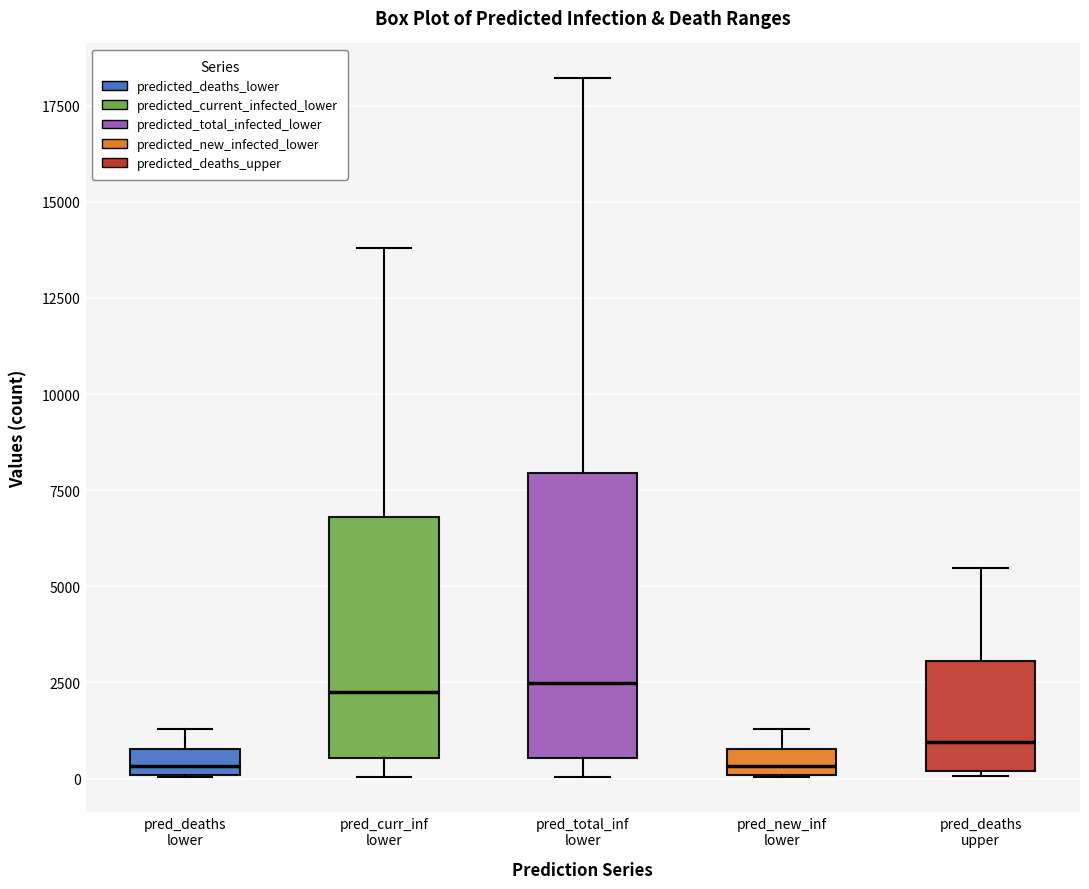

Where does the lower whisker of the box for pred_curr_inf lower end on the y-axis? The values are not printed on the chart, so give them approximately, as read against the axis.

0